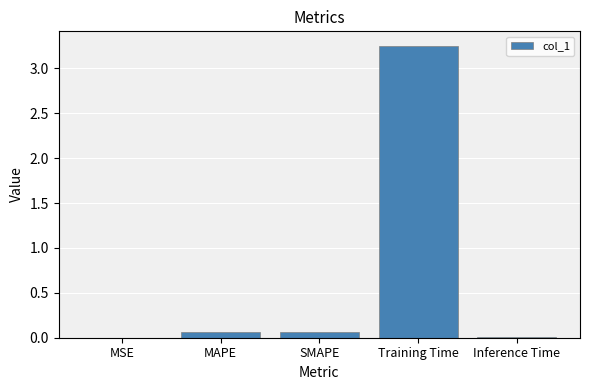

True or false: the data shows 0.0 at MSE.

True